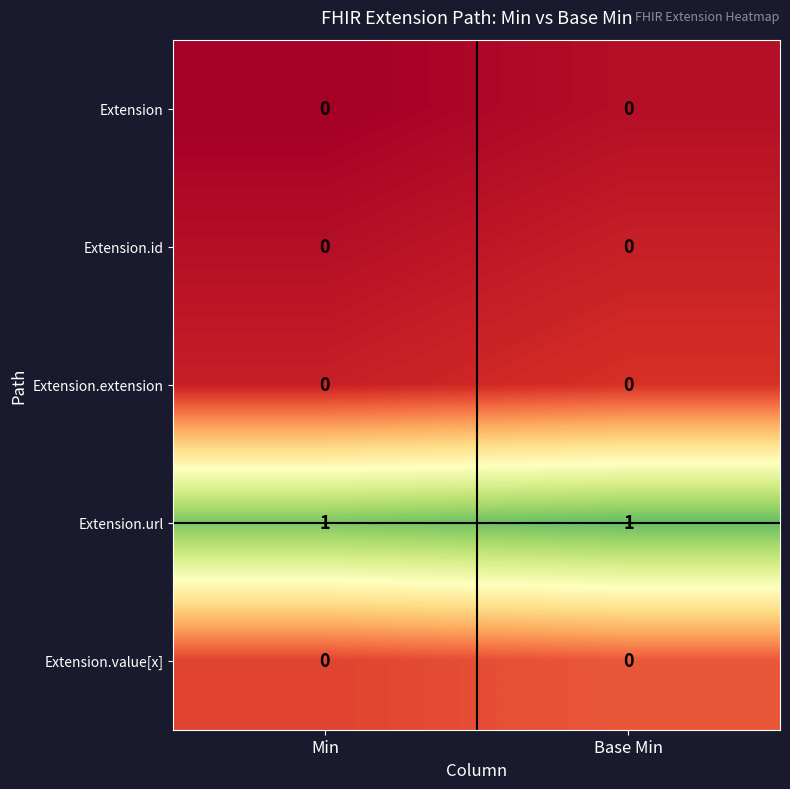

Is it true that Extension equals 0 at Base Min?

True